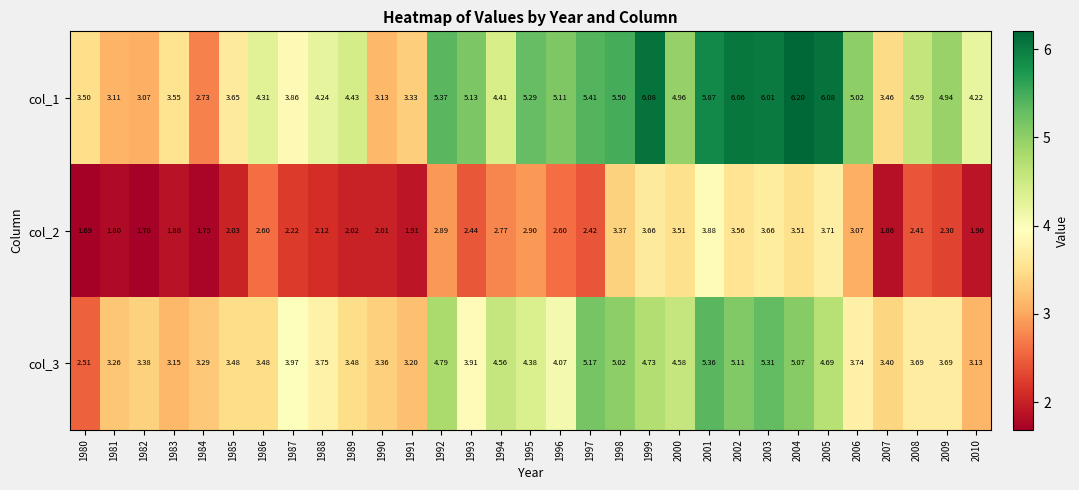

Is the value of col_1 at 1989 greater than the value of col_2 at 2007?

Yes